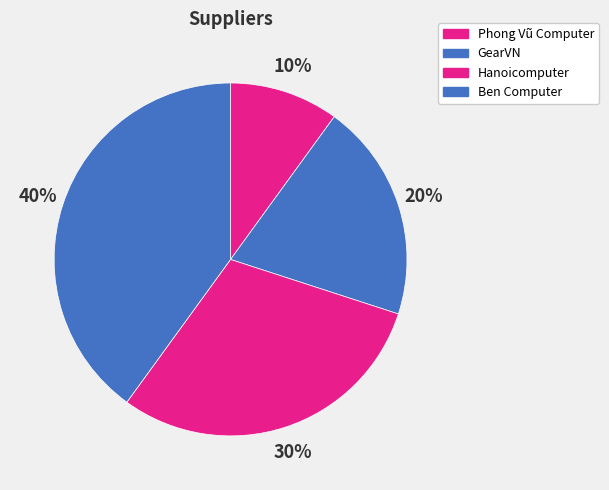

Is it true that GearVN is 20% of the pie?

True